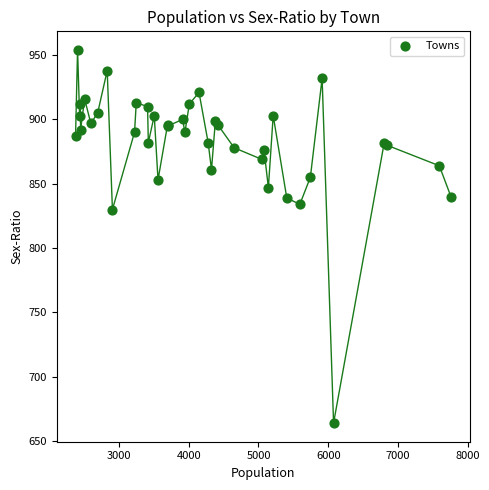

What Y value in the scatter plot is closest to 809?

830